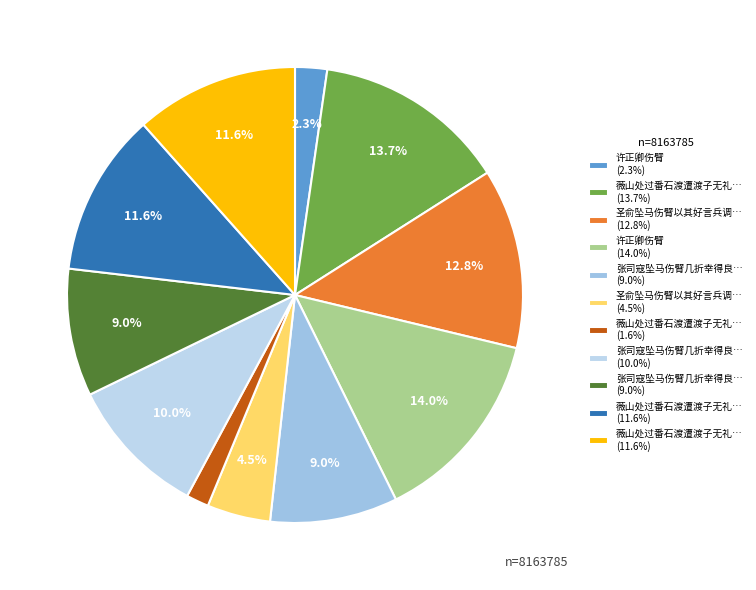

How many slices are in this pie chart?

11